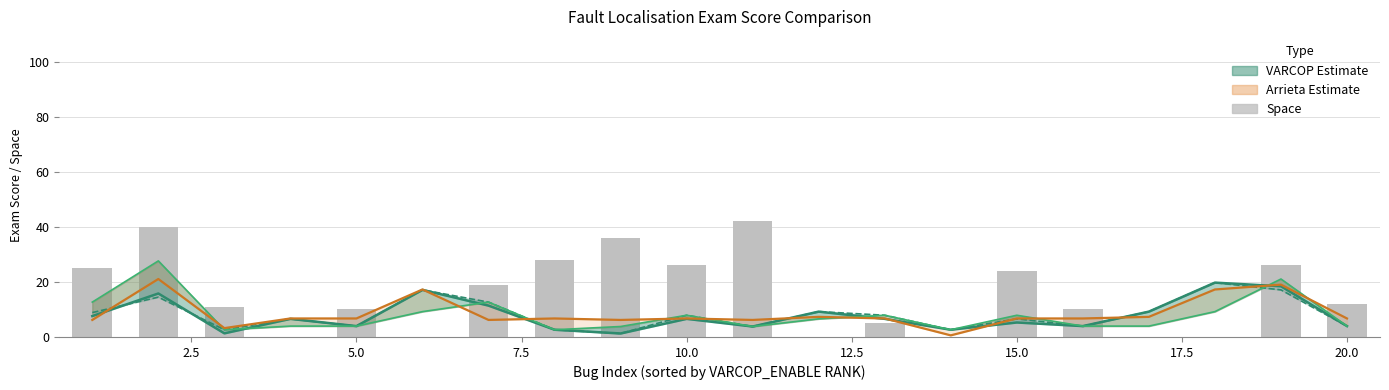

Count the number of categories in the chart.

20